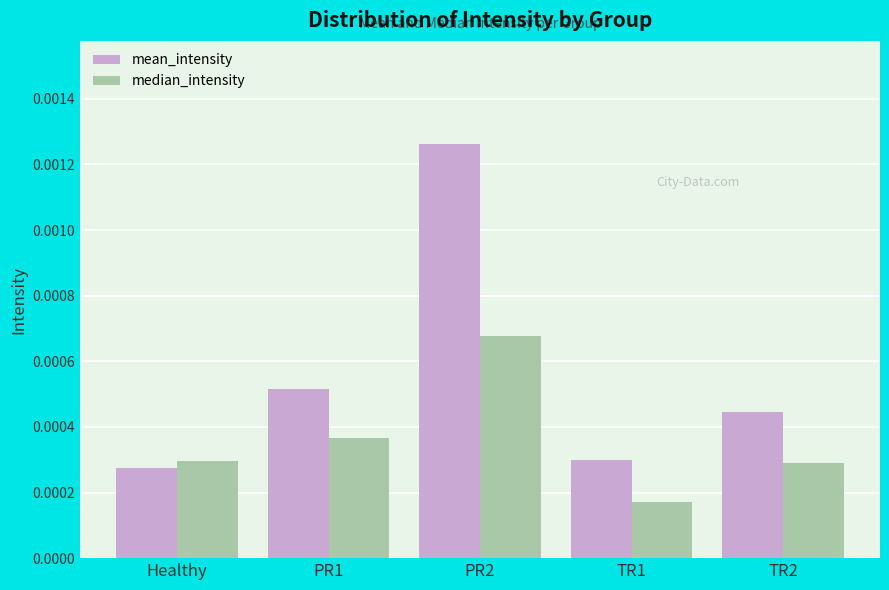

Which label corresponds to the largest value in the chart?

PR2